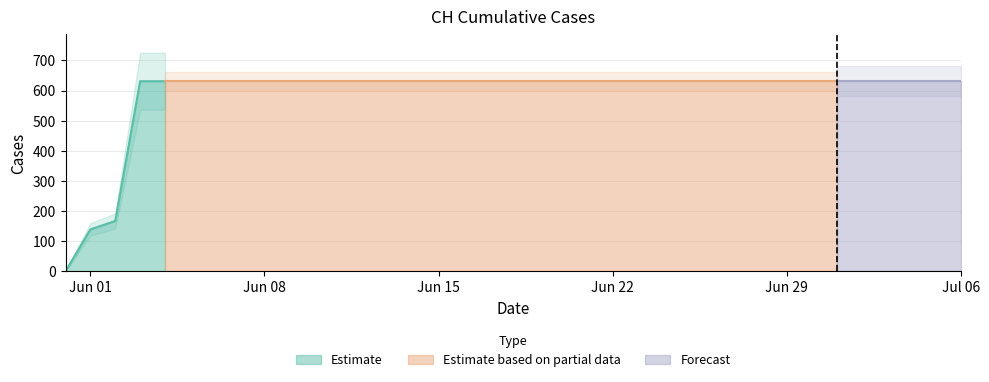

Reading right to left, transcribe all the data shown in this chart.

631	631	631	631	631	631	631	631	631	631	631	631	631	631	631	631	631	631	631	631	631	631	631	631	631	631	631	631	631	631	631	631	631	631	167	139	0